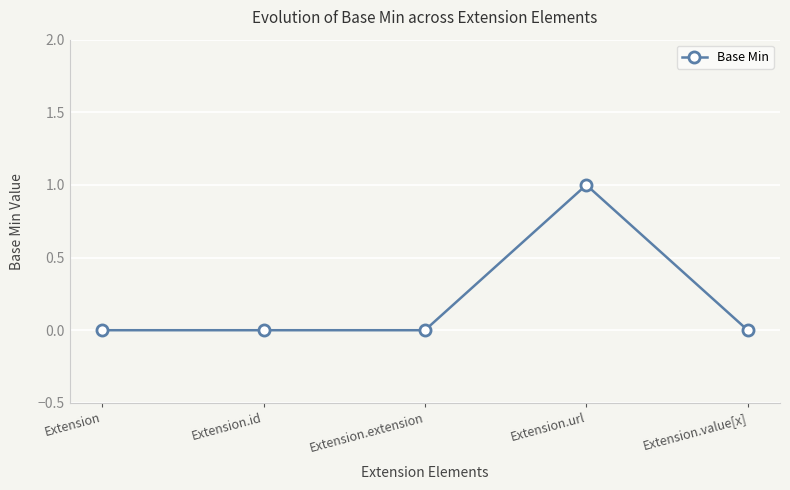

How many series are shown in this chart?

1